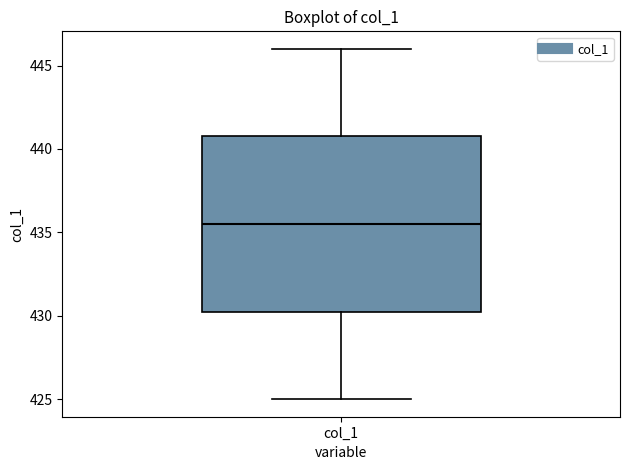

Read this box plot against the y-axis: the position of the median line, the range covered by the box, and the ends of both whiskers. The values are not printed on the chart, so give them approximately, as read against the axis.

median 435.5, box 430.5 to 441.0, whiskers 425.0 to 446.0